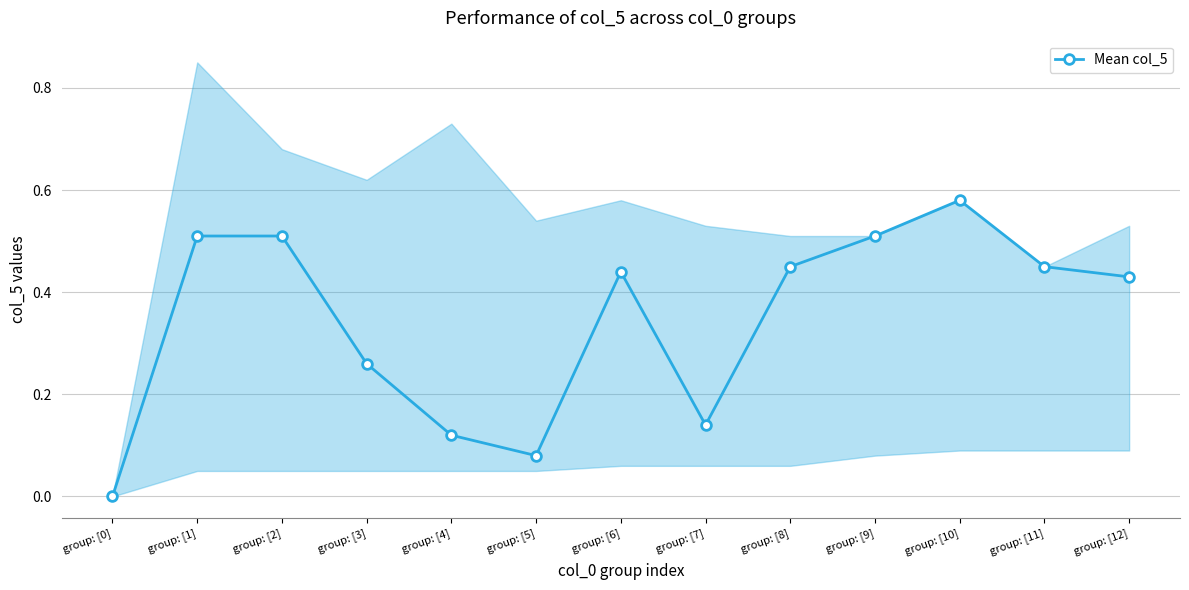

What is the sum of all values?

4.5